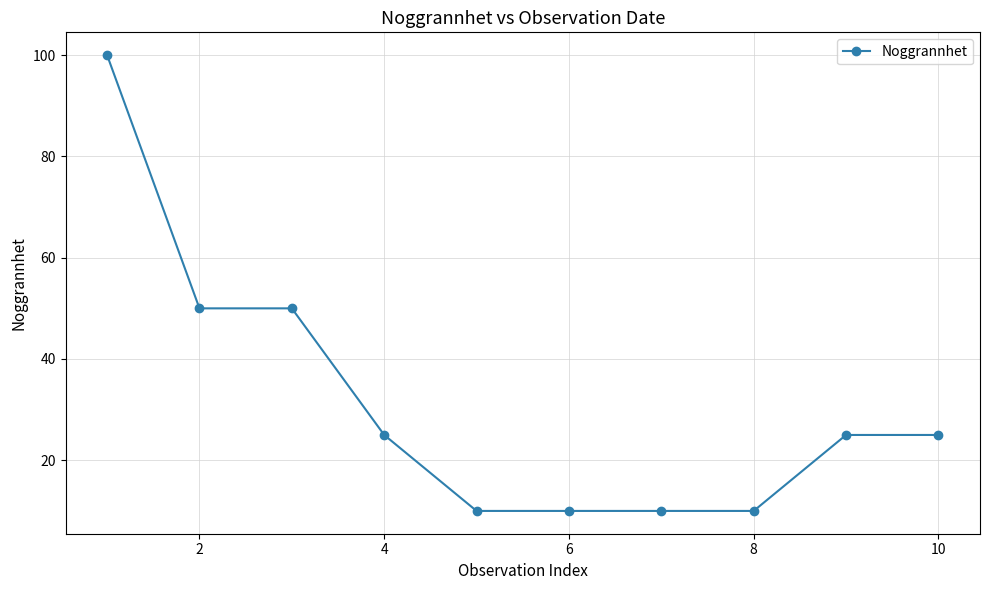

What is the value of the 5th point from the left?

10